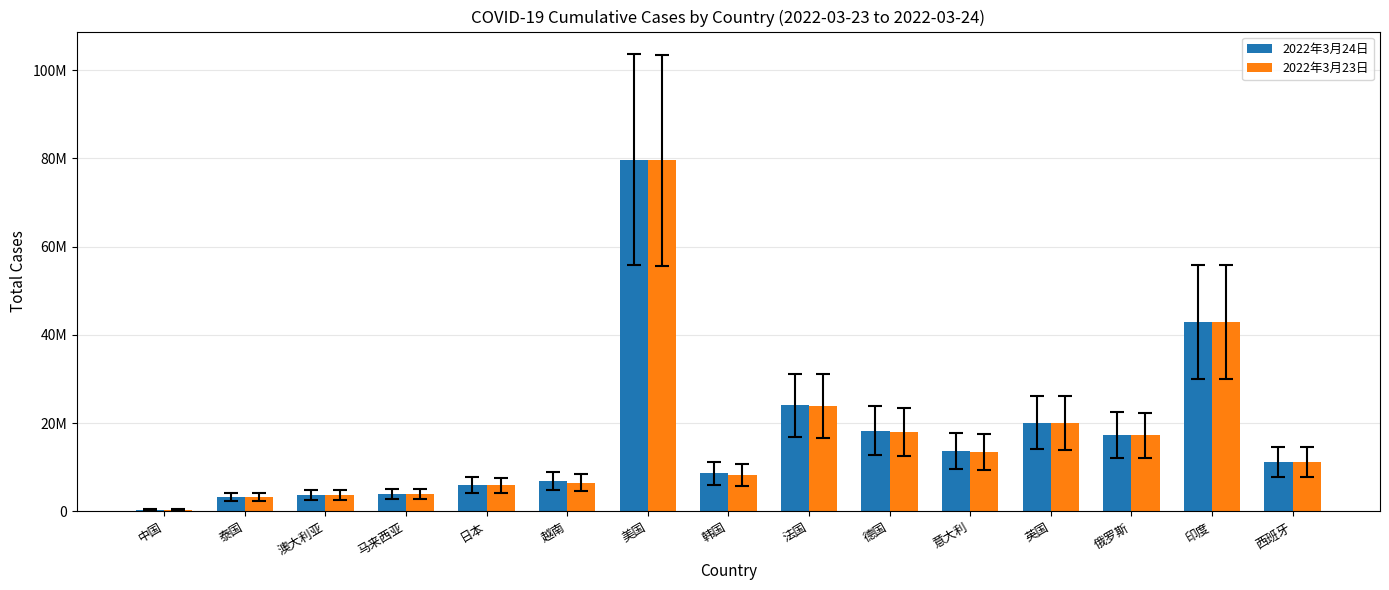

What are all the series names shown in the legend?

2022年3月24日, 2022年3月23日